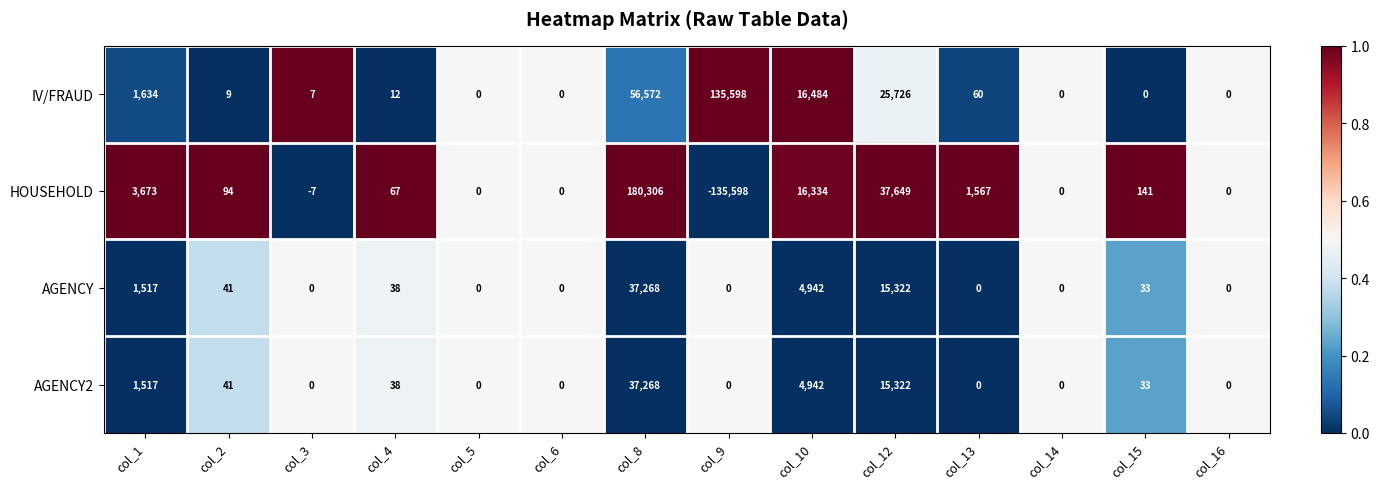

At which category does the chart reach its minimum across all series?

col_9